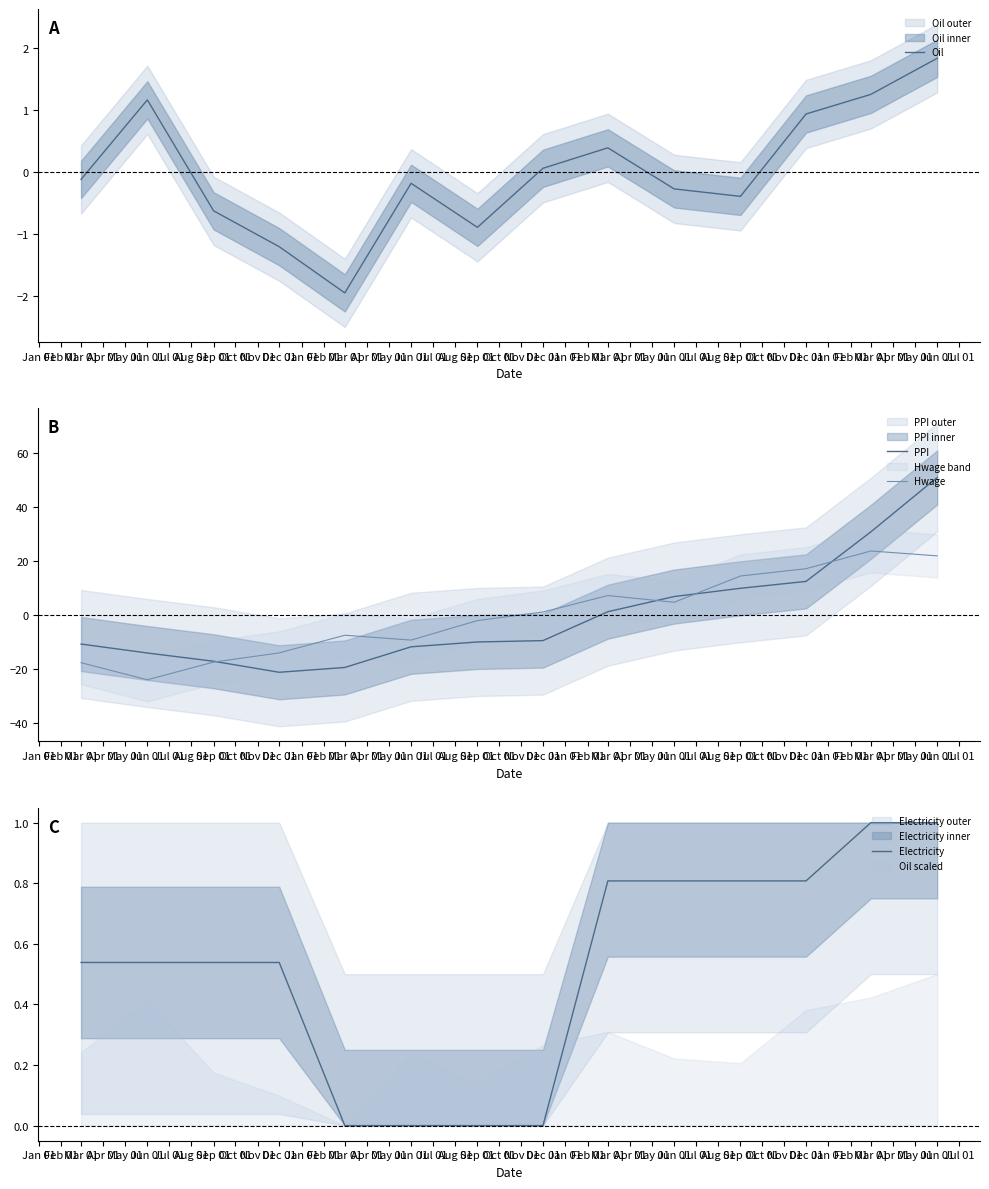

What is the difference between the maximum and second lowest values in the Oil series?

3.0